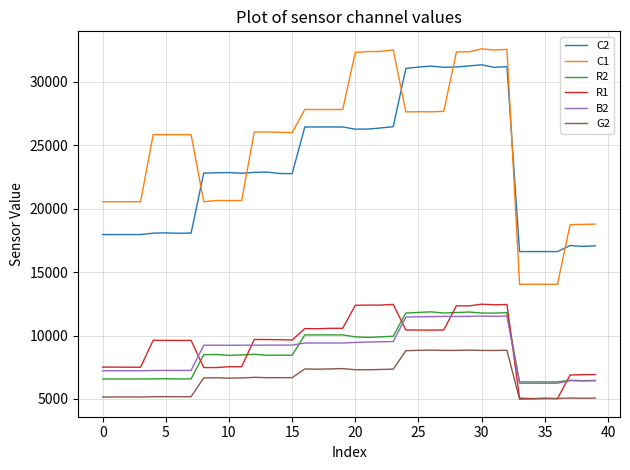

True or false: R1 and C1 cross at least once.

False